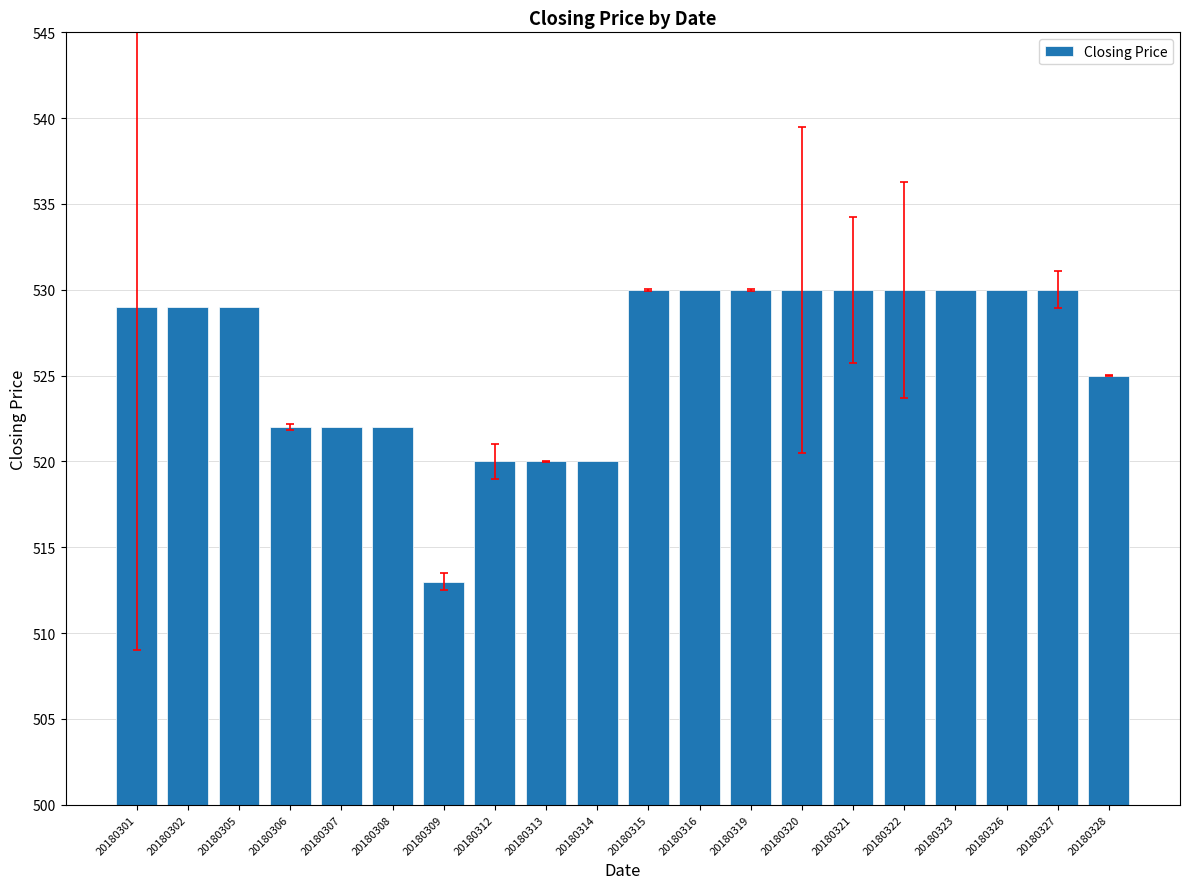

What is the value of the 11th bar from the left?

530